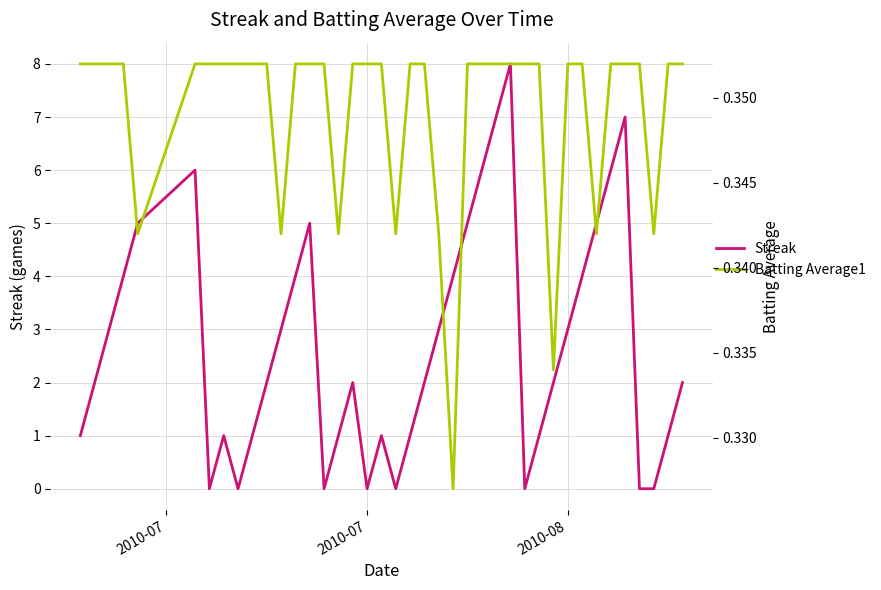

How many lines are shown in the chart?

2